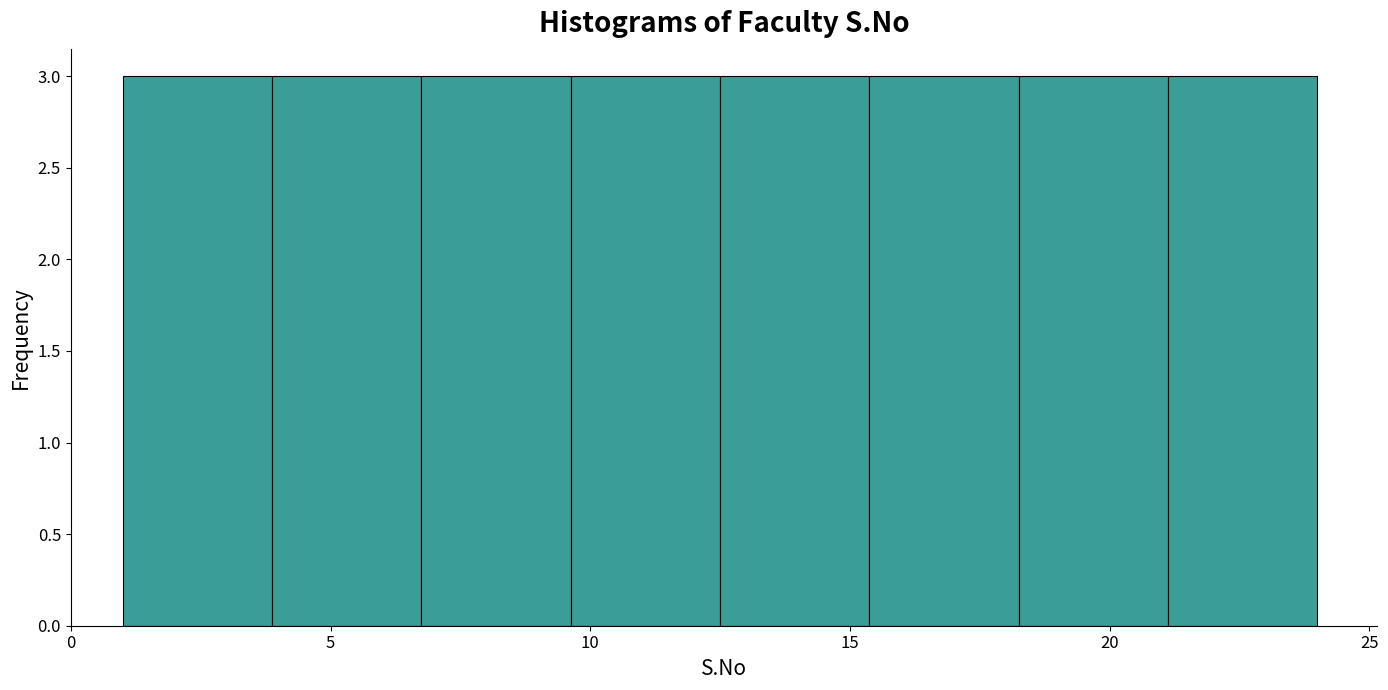

How tall is the bar that spans 9.5 to 12.5 on the x-axis? Neither the bar edges nor the heights are printed on the chart, so give them approximately, as read against the axes.

3